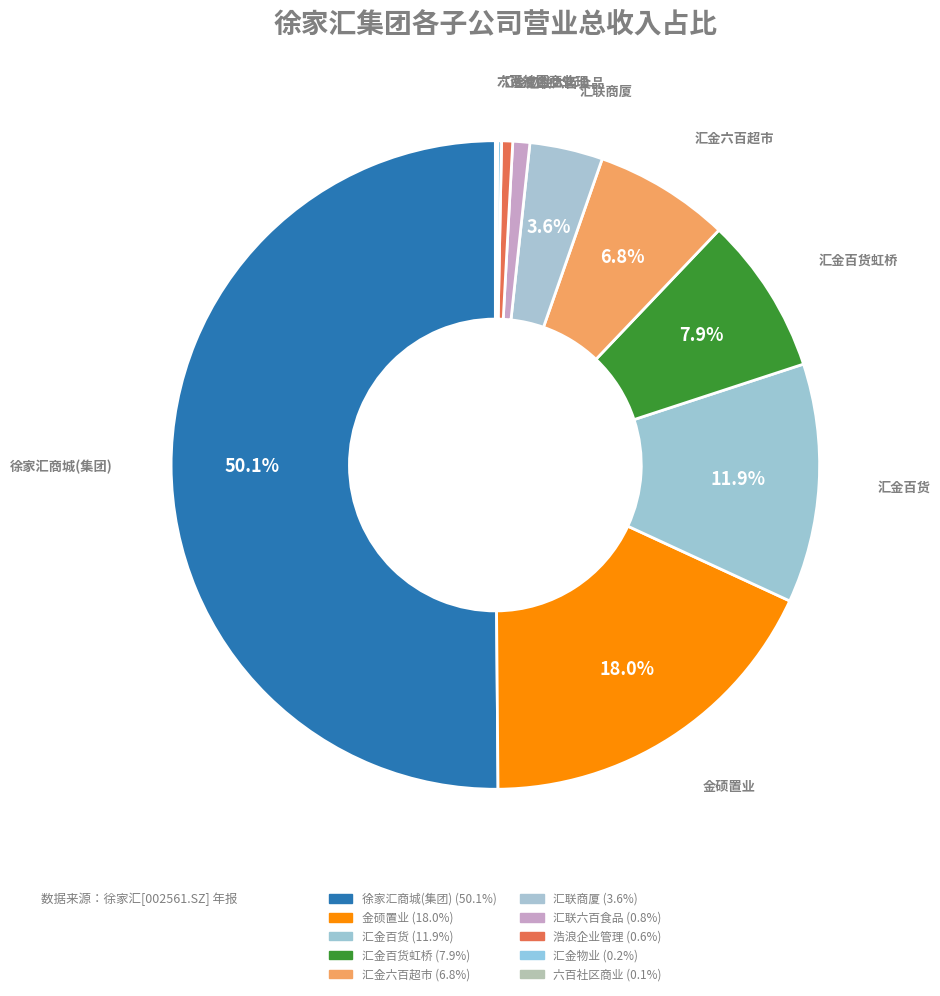

How many segments does this pie chart have?

10